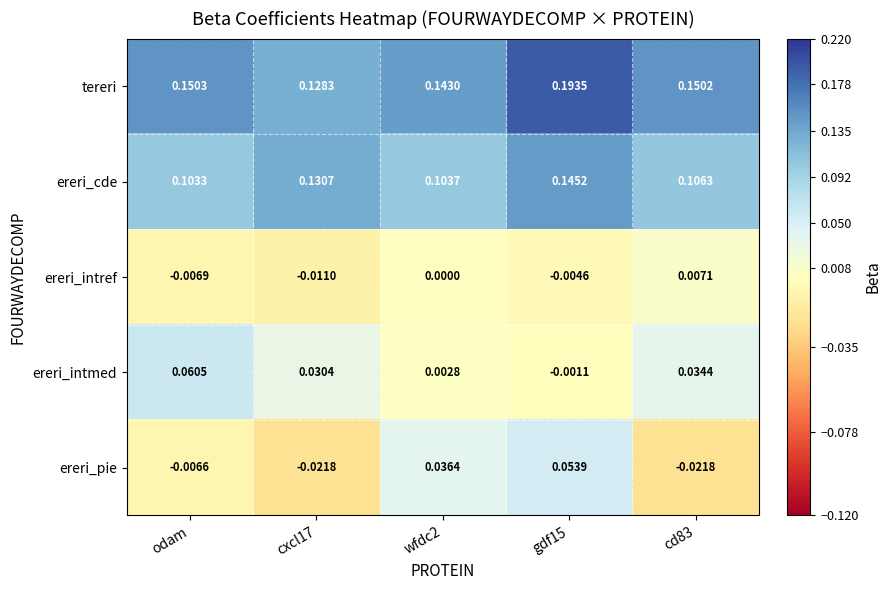

Which series has the largest range (max minus min)?

ereri_pie